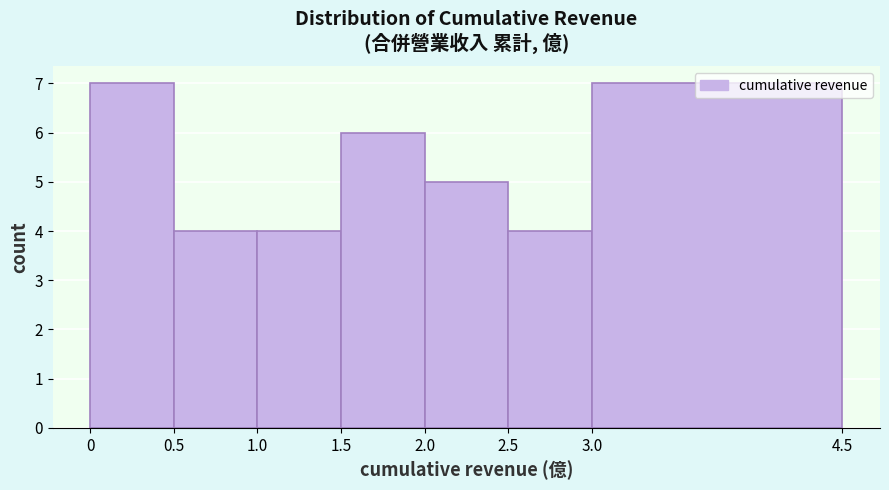

Reading left to right, list every bar in this chart as the range it spans on the x-axis followed by its height. The values are not printed on the chart, so give them approximately, as read against the axis.

0 to 0.5: 7
0.5 to 1.0: 4
1.0 to 1.5: 4
1.5 to 2.0: 6
2.0 to 2.5: 5
2.5 to 3.0: 4
3.0 to 4.5: 7